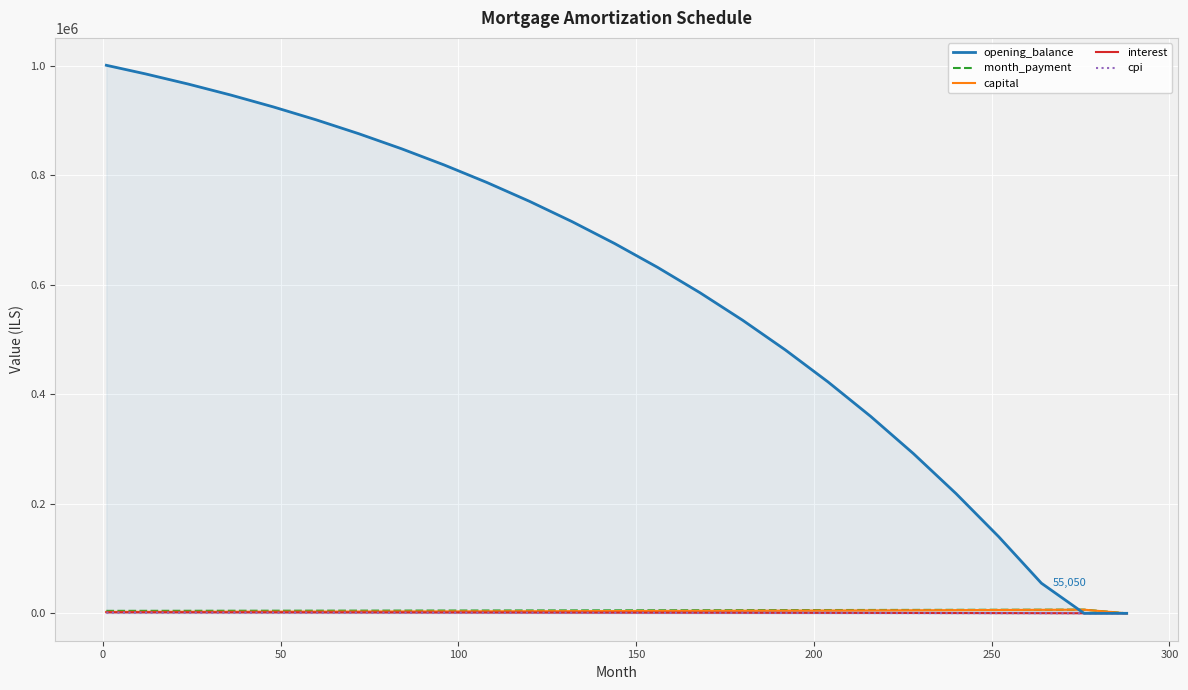

True or false: capital and interest cross at least once.

False